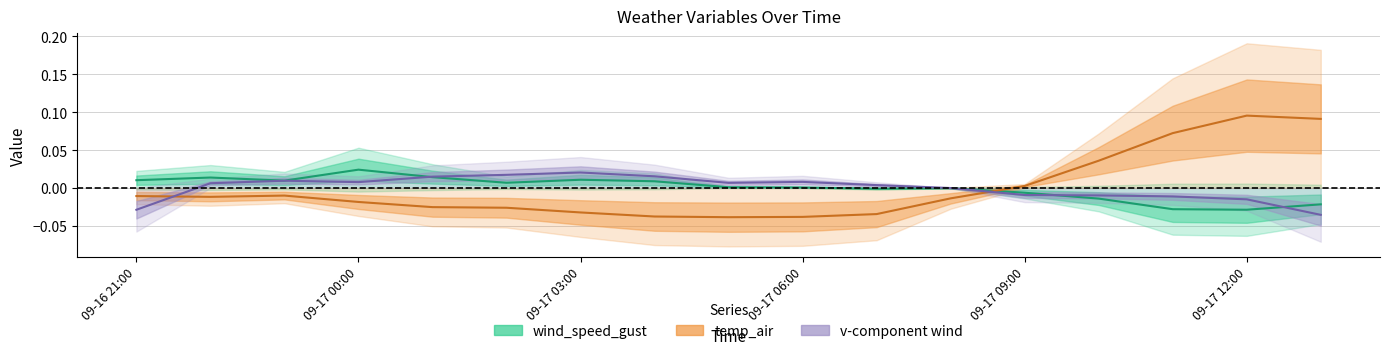

In v_wind_low, how many points are lower than both neighbors (excluding endpoints)?

2